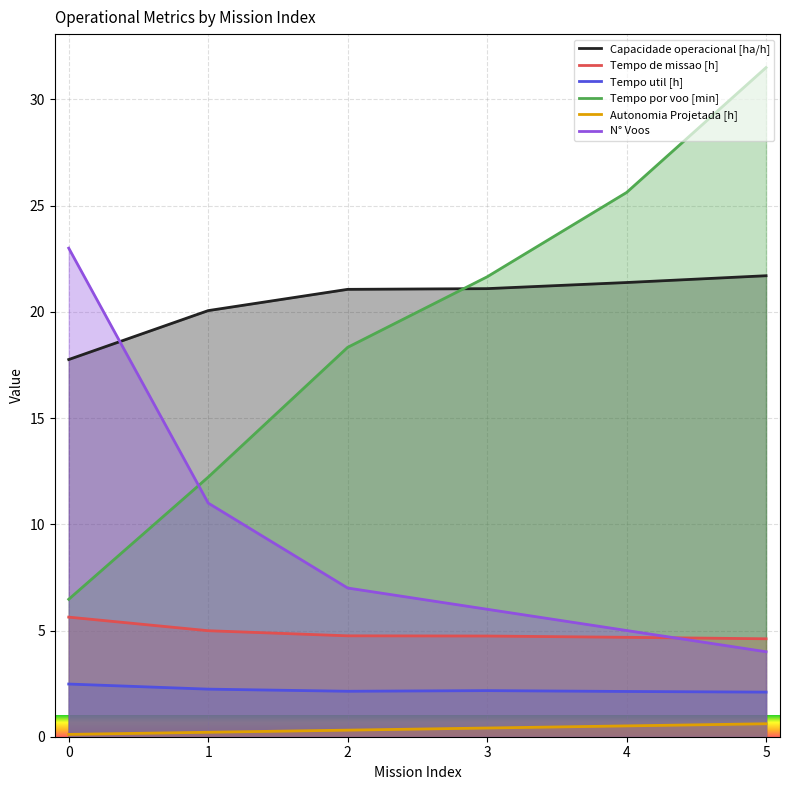

True or false: Capacidade operacional [ha/h] and N° Voos intersect in this chart.

True